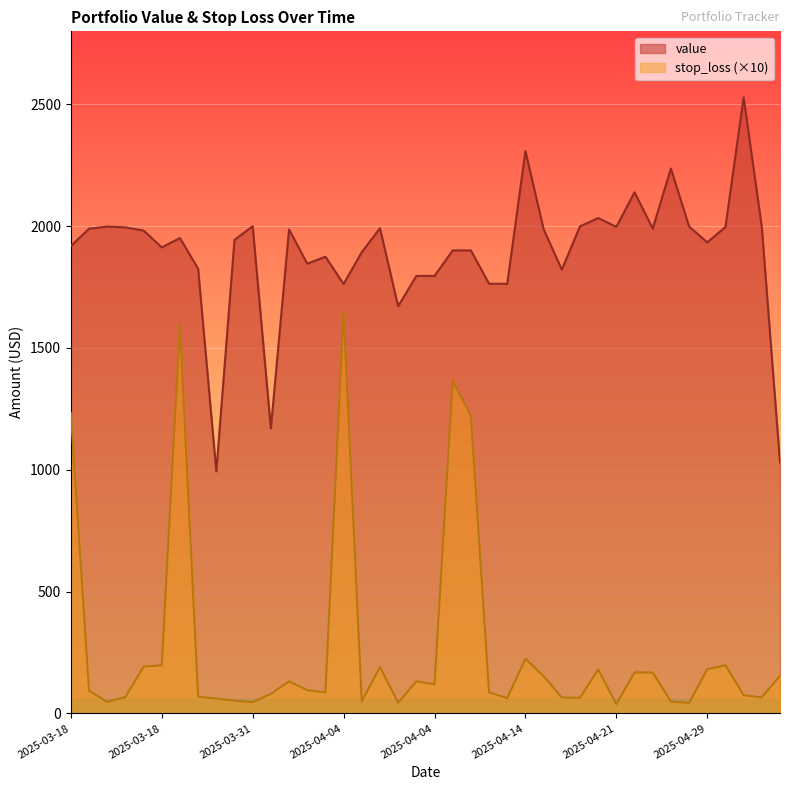

Which series has the largest total across all categories?

value